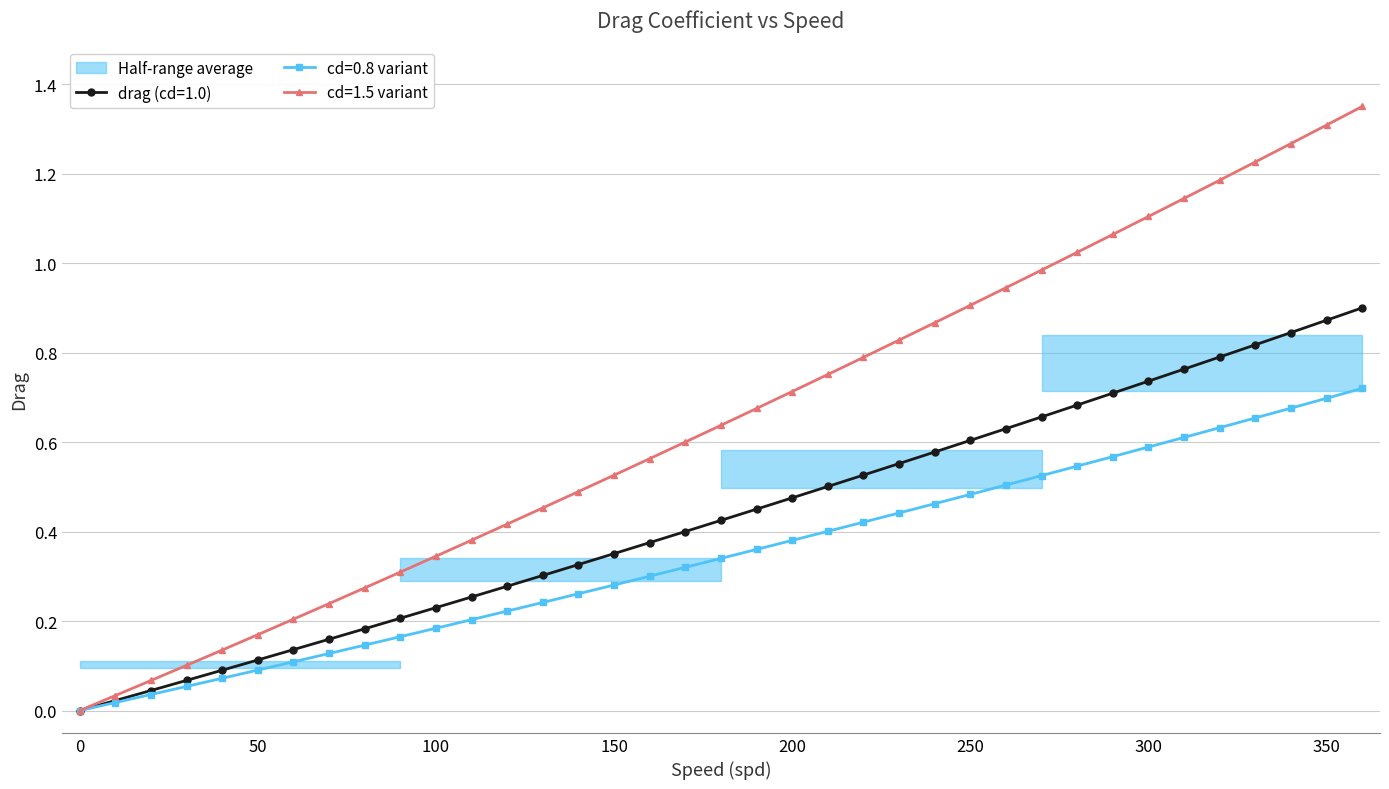

True or false: cd=1.5 variant has more than 2 interior local peaks.

False